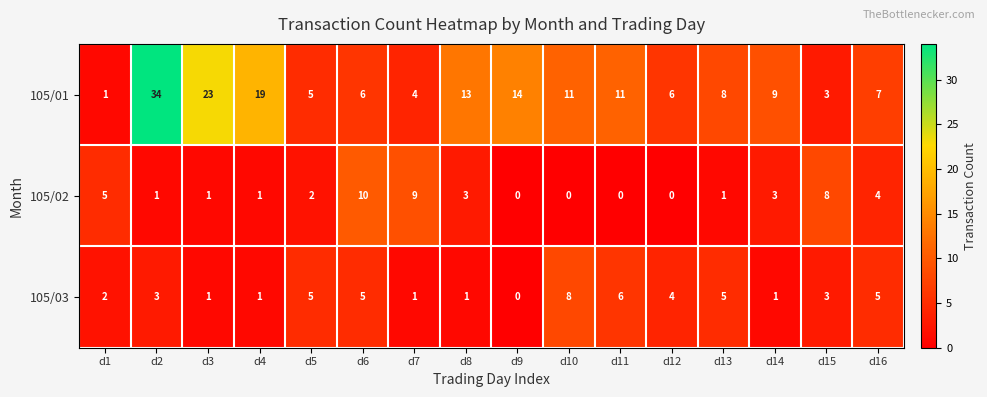

Between d6 and d11, which series saw the biggest shift?

105/02